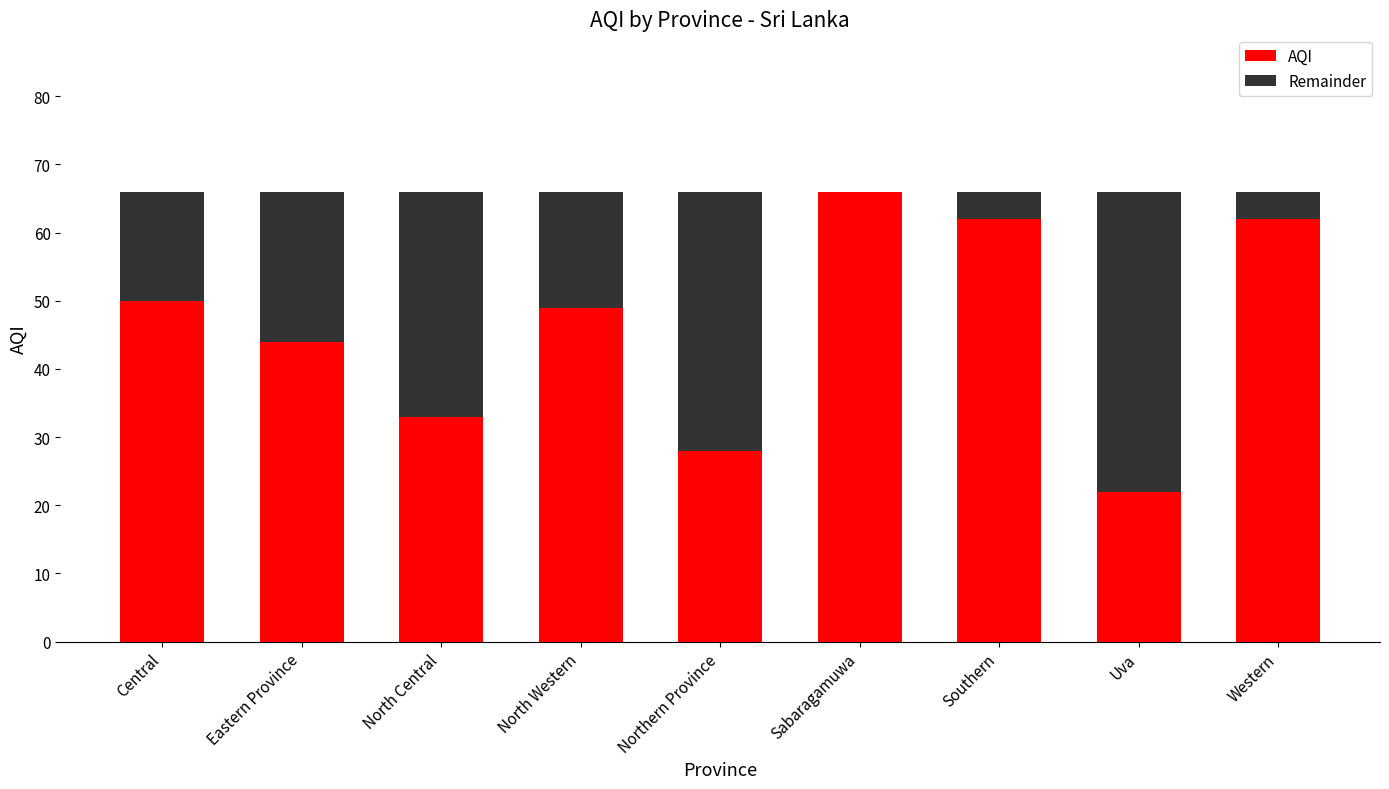

What is the highest value of the AQI series?

66